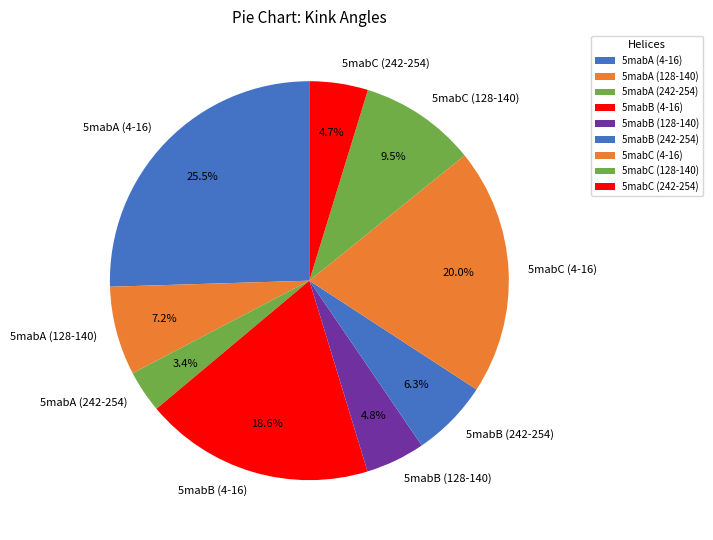

What percentage is the 5mabB (242-254) slice, to the nearest percent?

6%